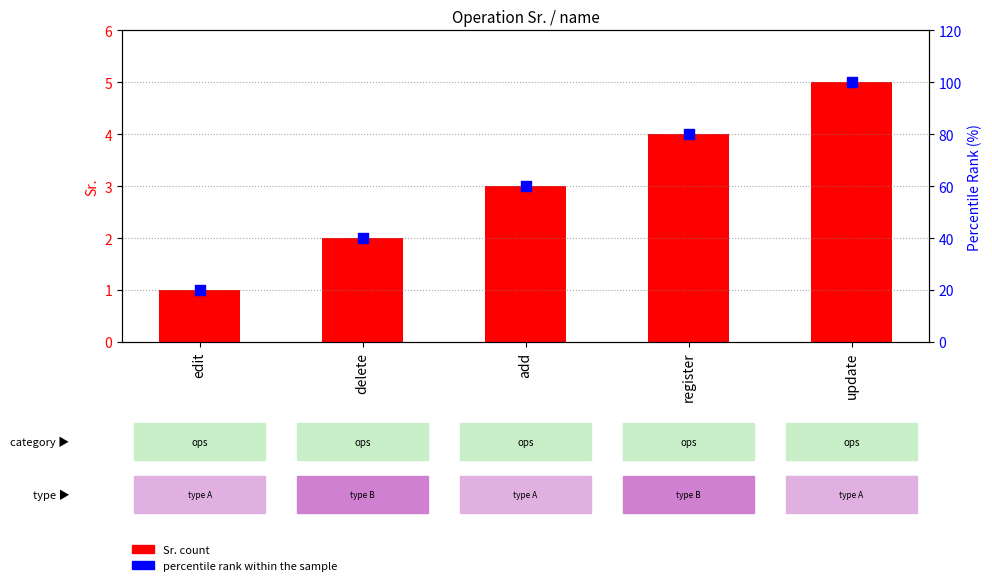

What is the total value across all series at add?

63